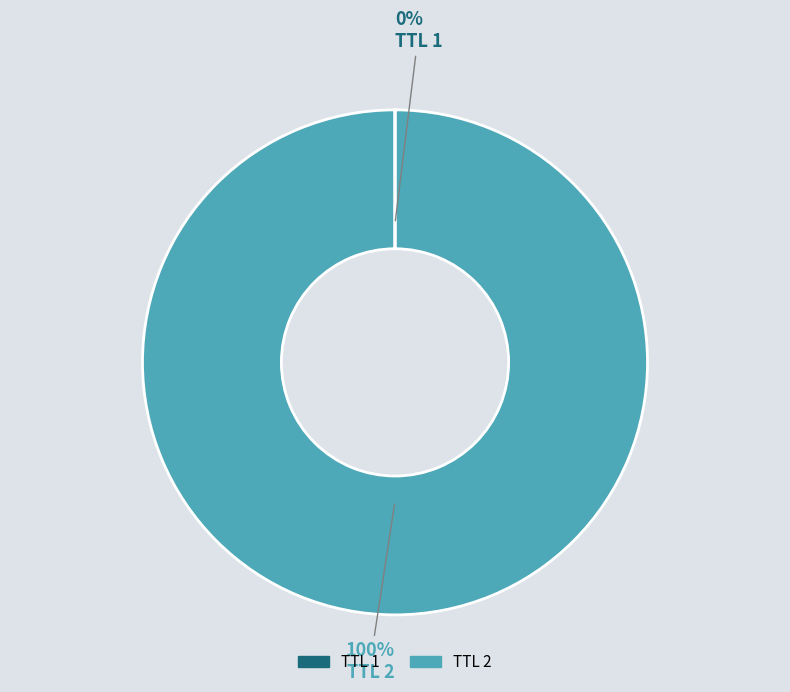

To the nearest percent, what is the average slice percentage?

50%